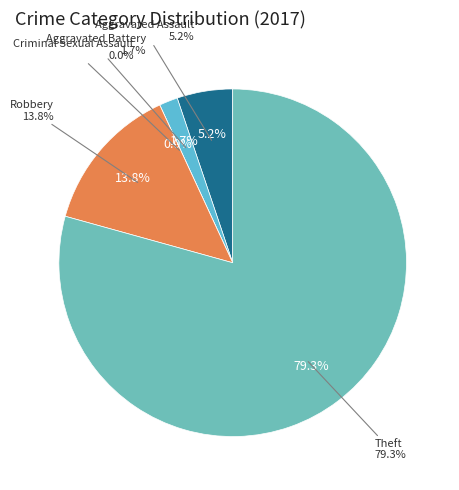

Rank the categories by value from lowest to highest.

Criminal Sexual Assault, Aggravated Battery, Aggravated Assault, Robbery, Theft